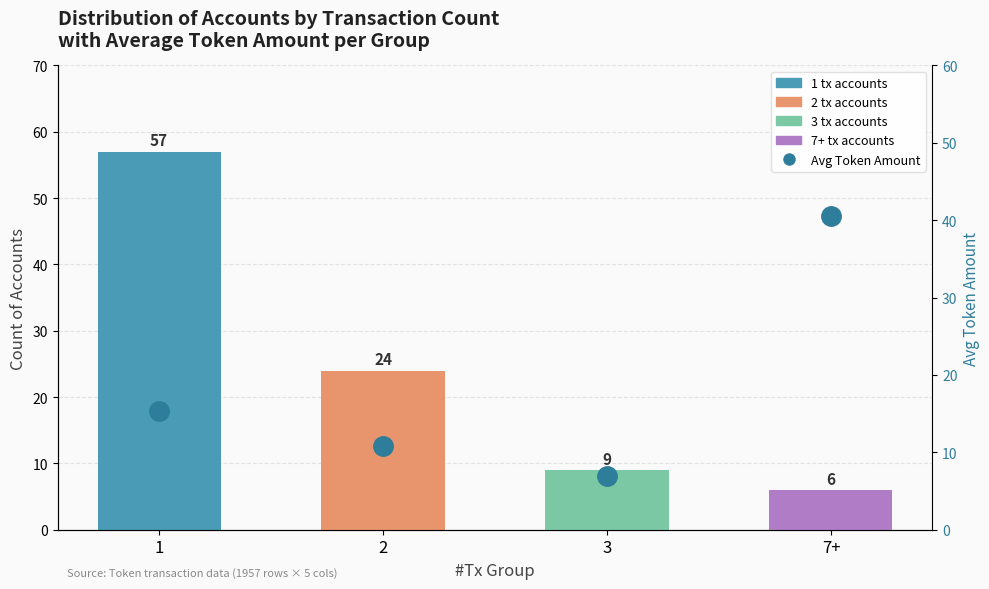

Where does the Account Count series first go above 24?

1